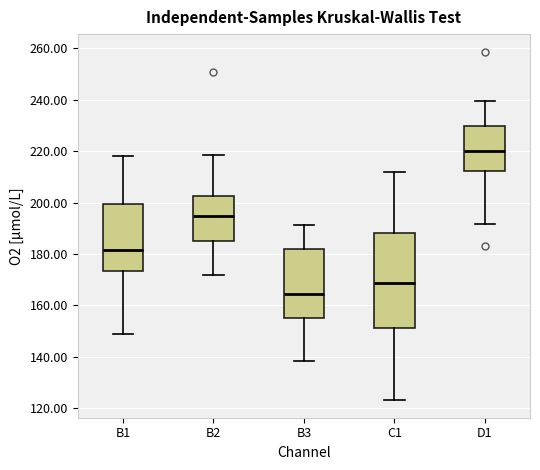

Reading left to right, transcribe this box plot: for each box, give where its median line is, the range the box spans, and where its two whiskers end, as read against the y-axis. The values are not printed on the chart, so give them approximately, as read against the axis.

B1: median 182, box 174 to 200, whiskers 150 to 218
B2: median 194, box 184 to 202, whiskers 172 to 218
B3: median 164, box 156 to 182, whiskers 138 to 192
C1: median 168, box 152 to 188, whiskers 124 to 212
D1: median 220, box 212 to 230, whiskers 192 to 240